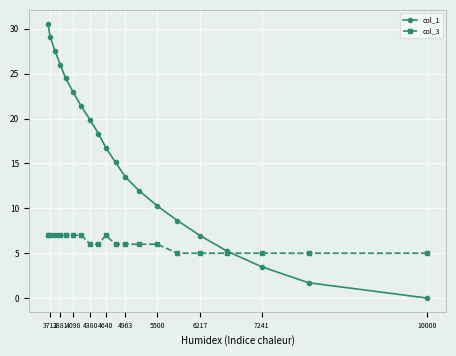

What is the maximum value shown in the chart?

30.6